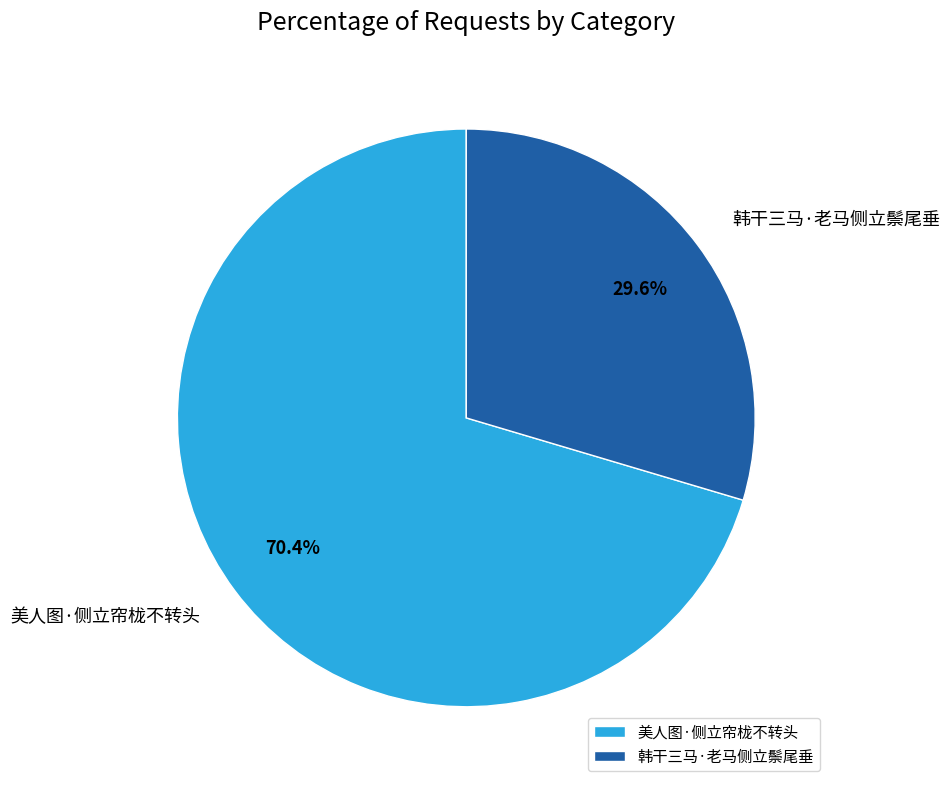

To the nearest percent, what percentage of the pie is 美人图·侧立帘栊不转头?

70%